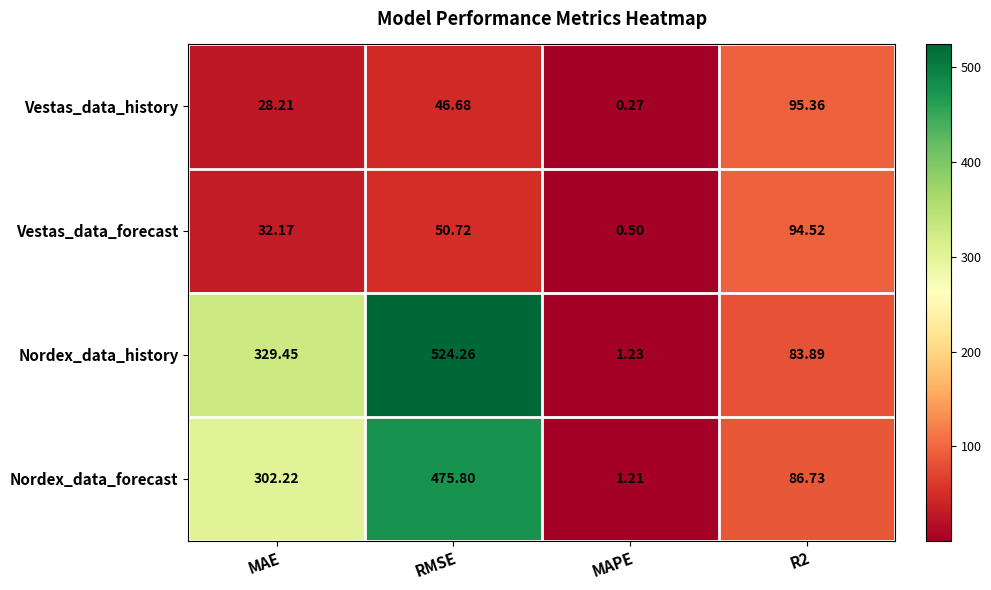

At how many categories does at least one series exceed 482?

1